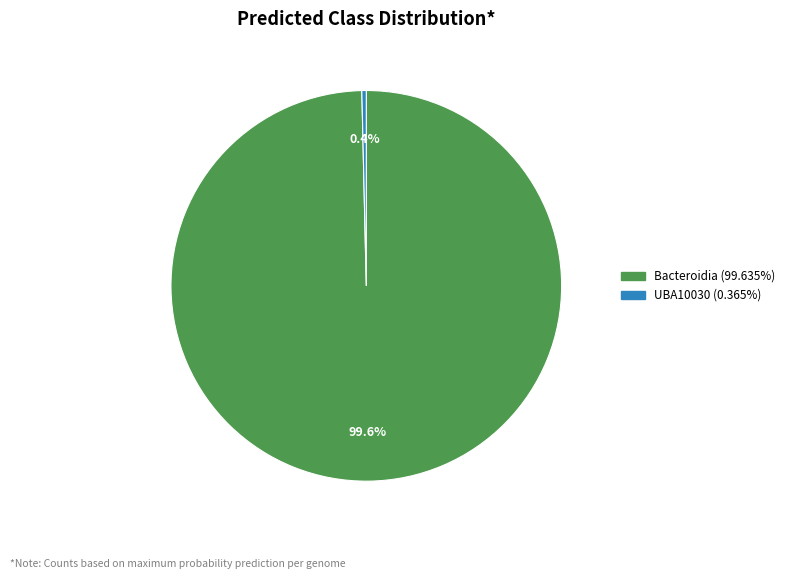

Count the number of slices in the pie.

2